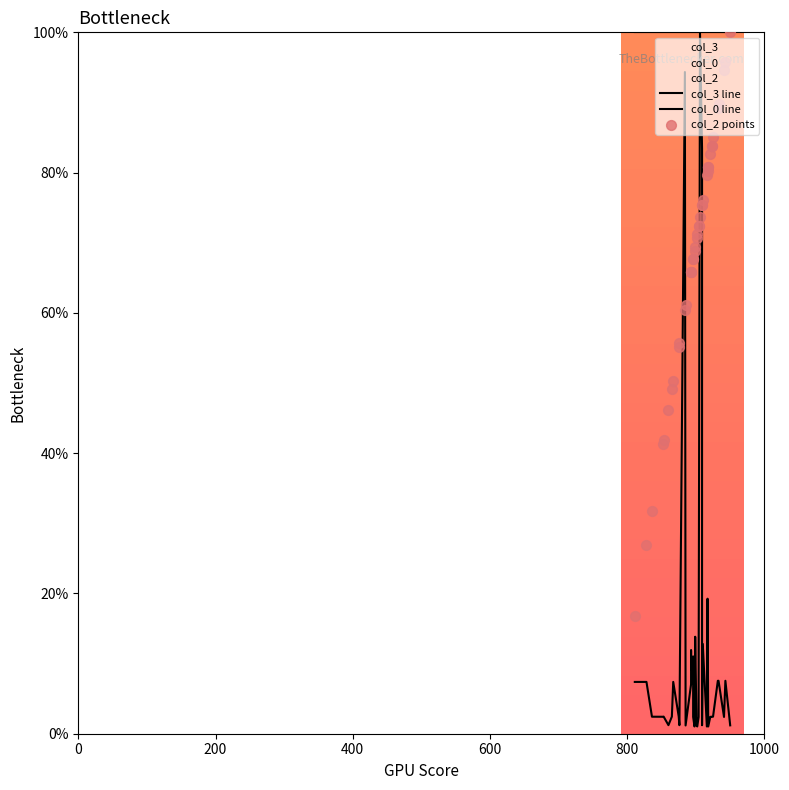

Which series contains the lowest Y value?

col_0 line